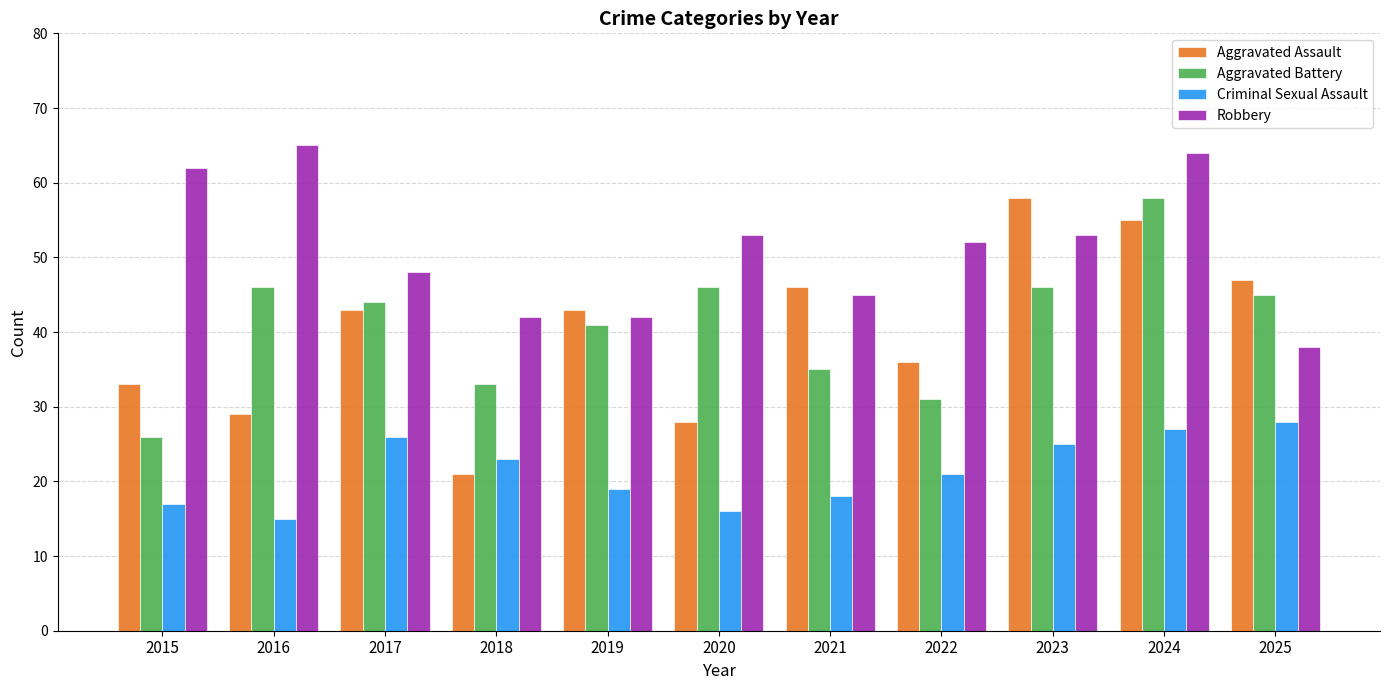

Reading right to left, what are all the values shown in this chart?

Aggravated Assault: 2025=47	2024=55	2023=58	2022=36	2021=46	2020=28	2019=43	2018=21	2017=43	2016=29	2015=33
Aggravated Battery: 2025=45	2024=58	2023=46	2022=31	2021=35	2020=46	2019=41	2018=33	2017=44	2016=46	2015=26
Criminal Sexual Assault: 2025=28	2024=27	2023=25	2022=21	2021=18	2020=16	2019=19	2018=23	2017=26	2016=15	2015=17
Robbery: 2025=38	2024=64	2023=53	2022=52	2021=45	2020=53	2019=42	2018=42	2017=48	2016=65	2015=62